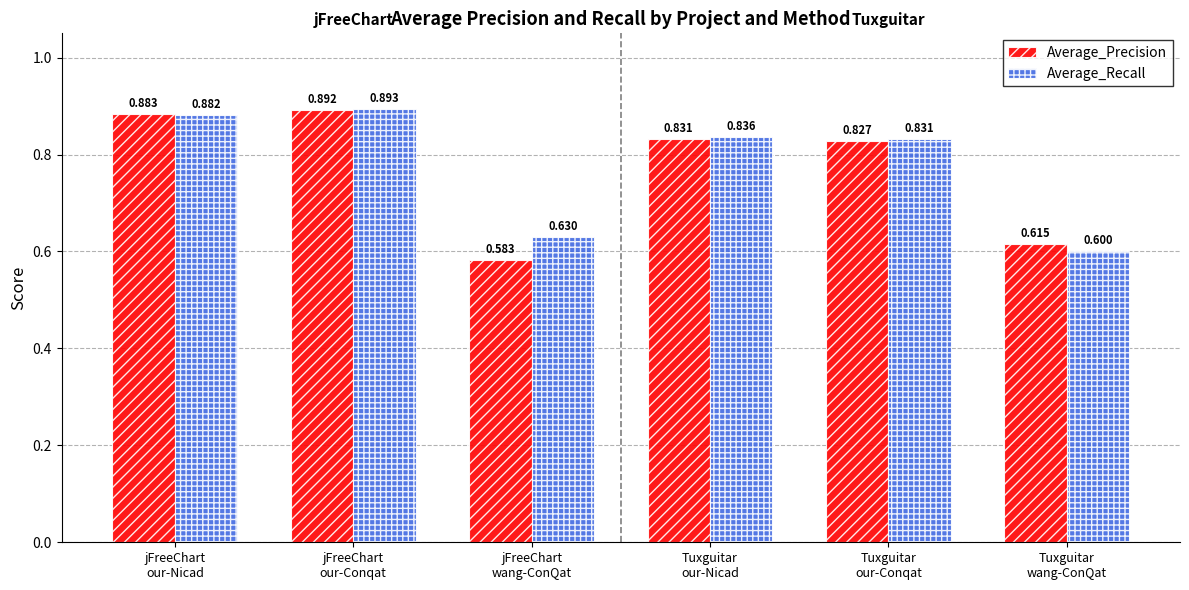

List the series in order of their overall mean, highest first.

Average_Recall, Average_Precision